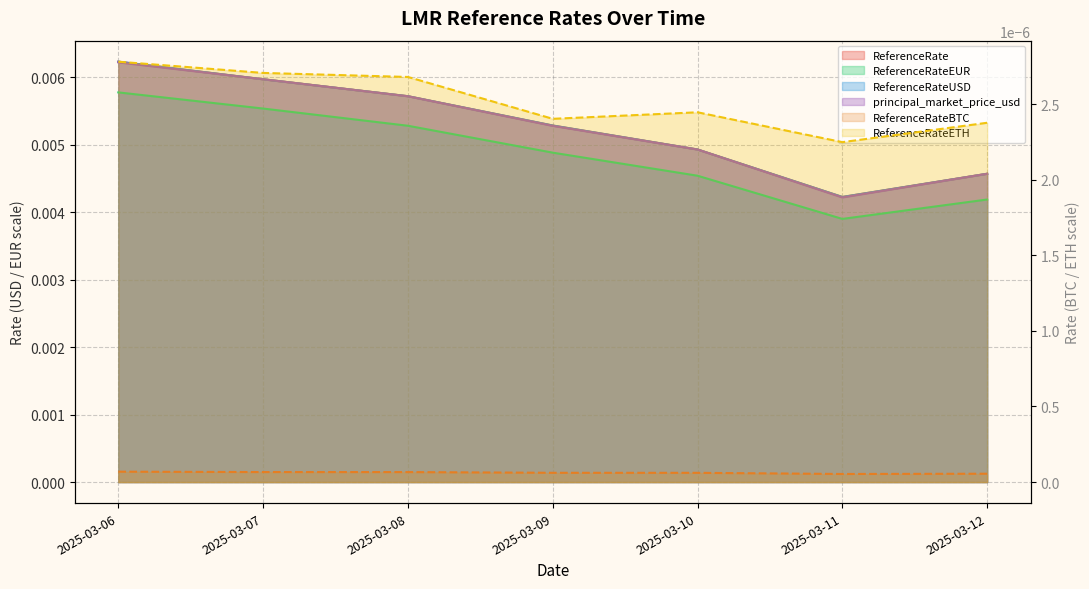

At which category does the chart reach its minimum across all series?

2025-03-11